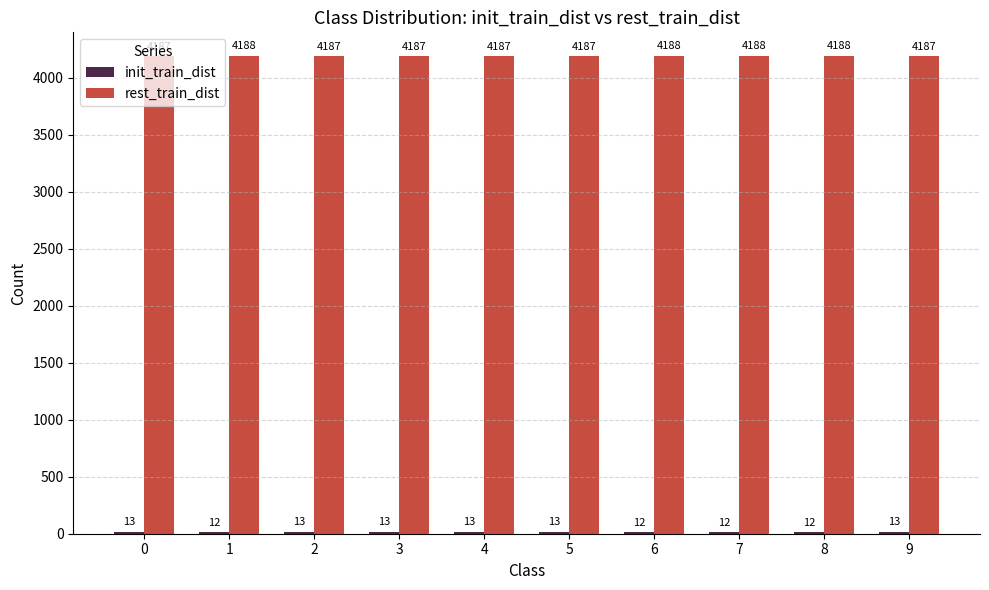

The value of rest_train_dist at 2 is 6722. True or false?

False